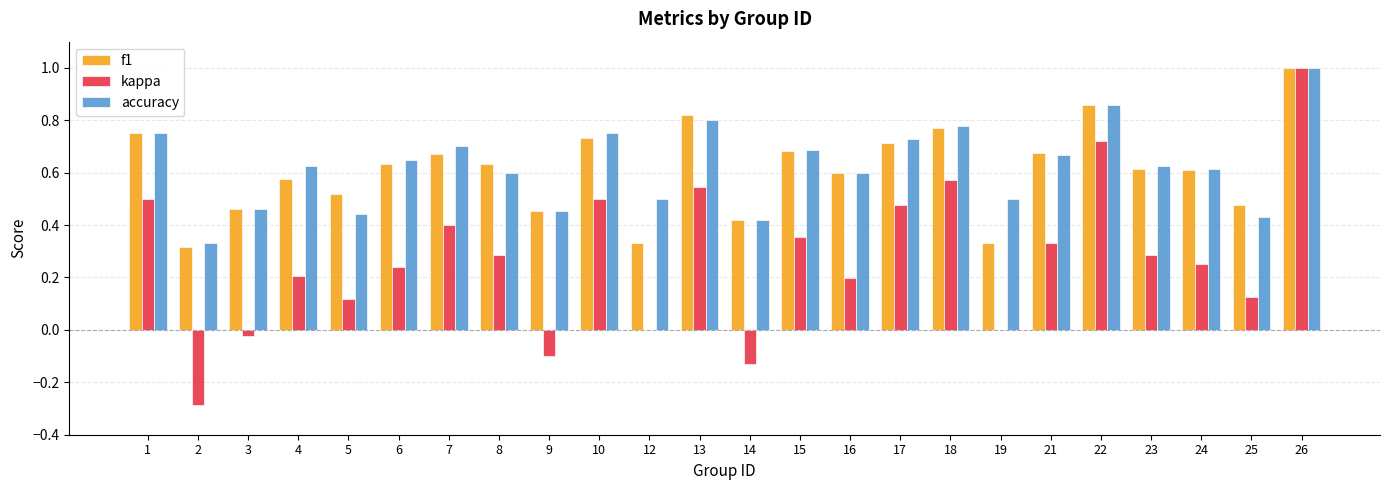

Is it true that f1 equals 0.5 at 3?

True